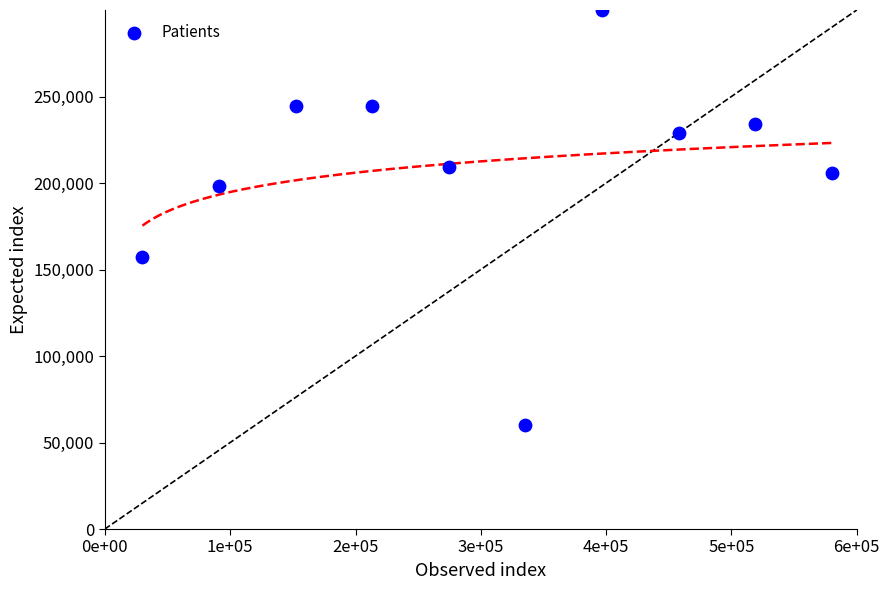

What Y value in the scatter plot is closest to 180000?

198318.3